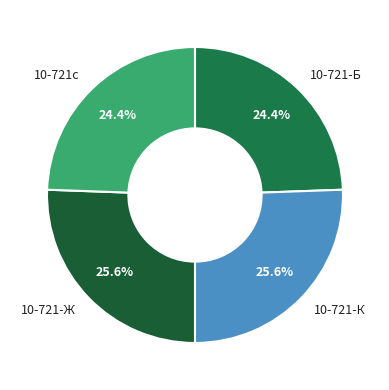

To the nearest percent, what is the difference between the 10-721-К and 10-721с slice percentages?

1%